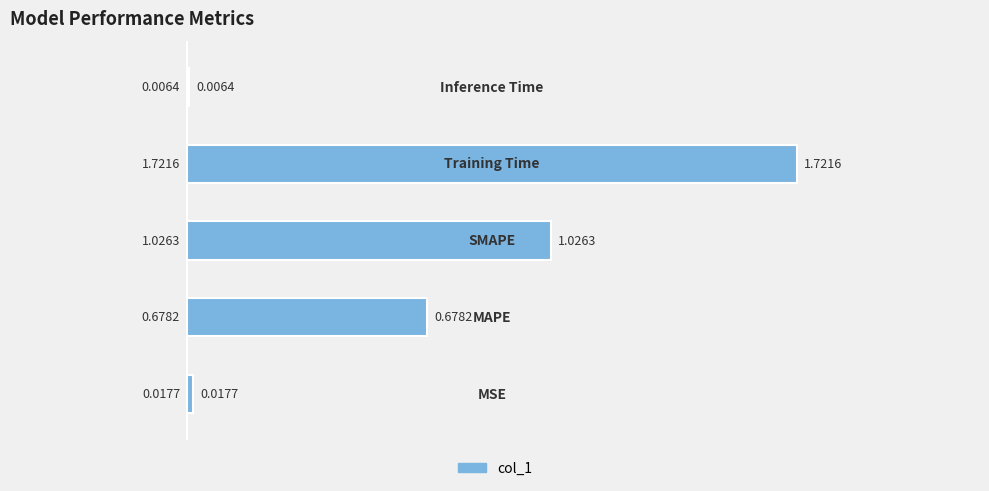

How many data points does each series have?

5